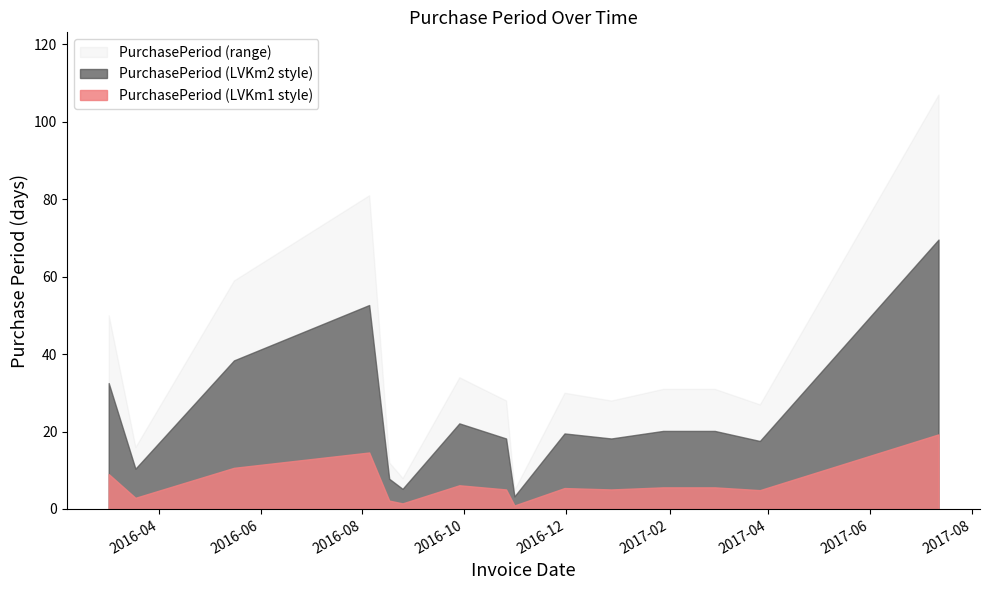

What is the value of the 14th point from the left?

27